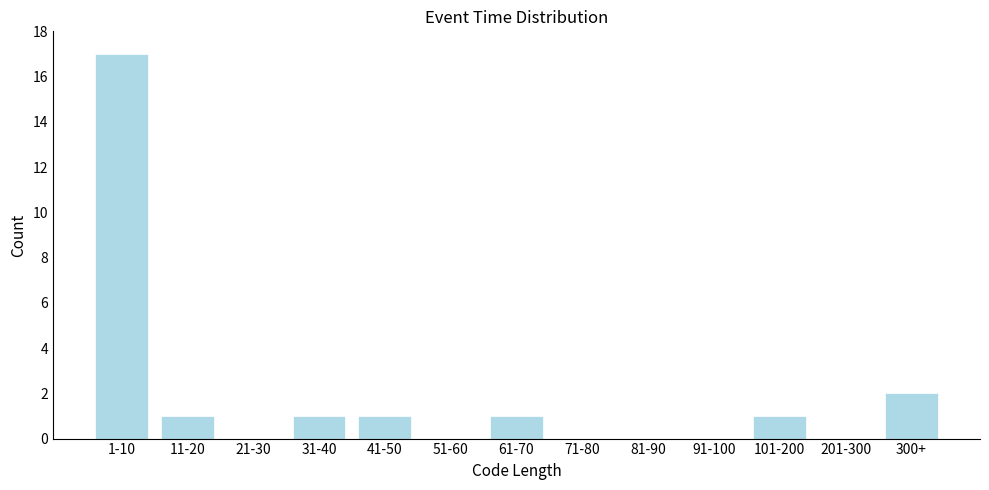

Reading right to left, what are all the values shown in this chart?

300+=2	201-300=0	101-200=1	91-100=0	81-90=0	71-80=0	61-70=1	51-60=0	41-50=1	31-40=1	21-30=0	11-20=1	1-10=17